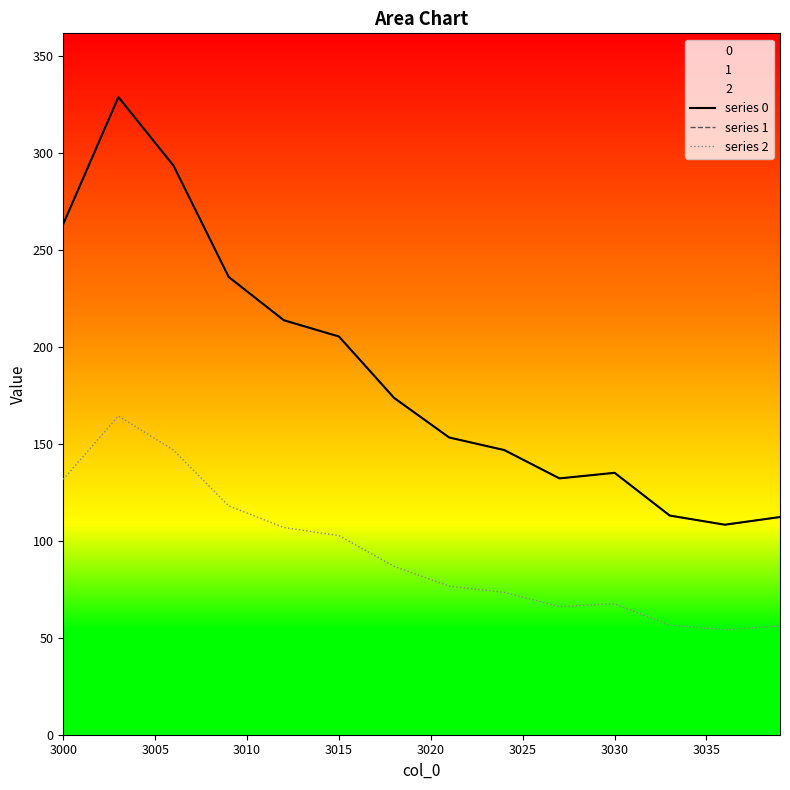

What is the sum of all series 1 values?

7472.8